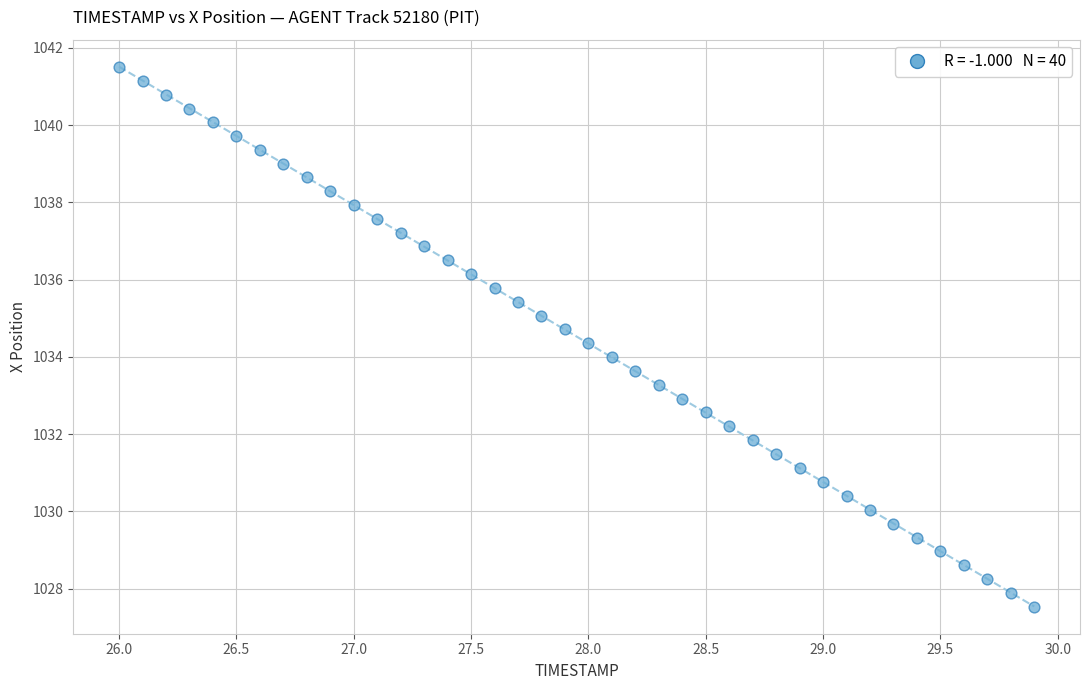

What is the range of X values (max minus min)?

3.9